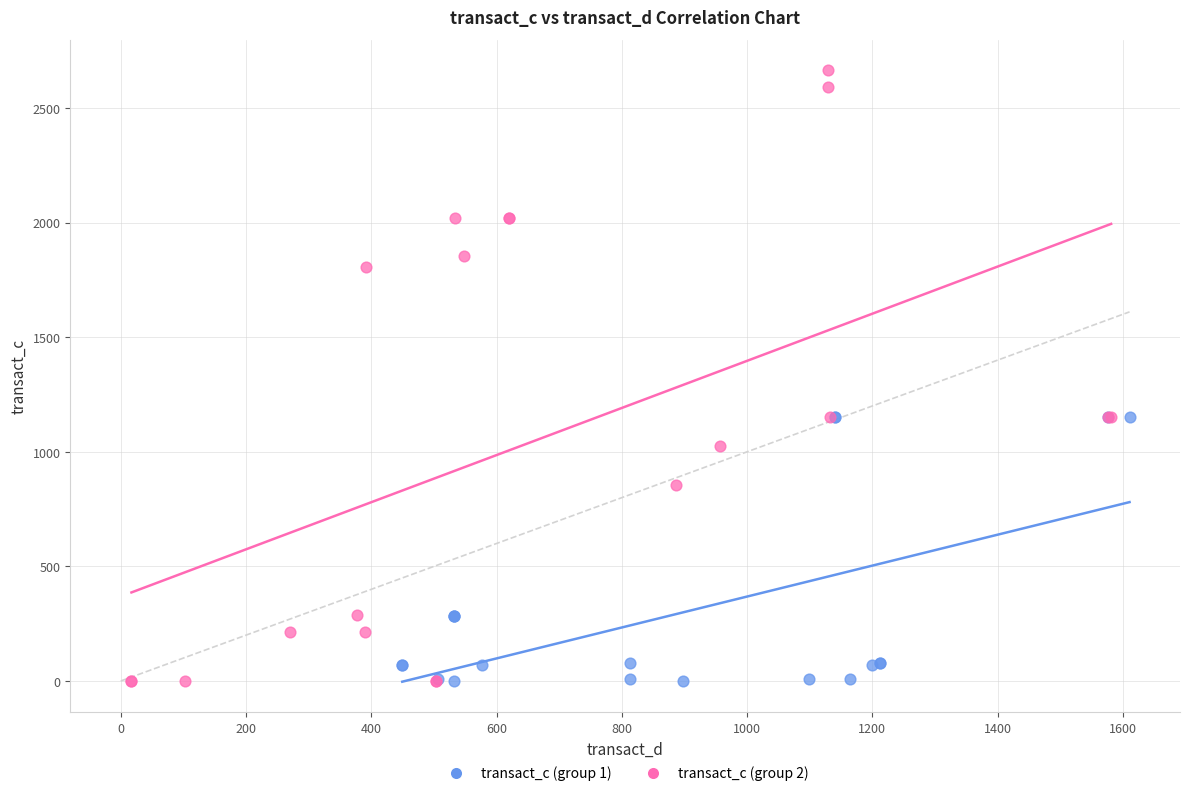

Which series contains the highest Y value?

transact_c (group 2)